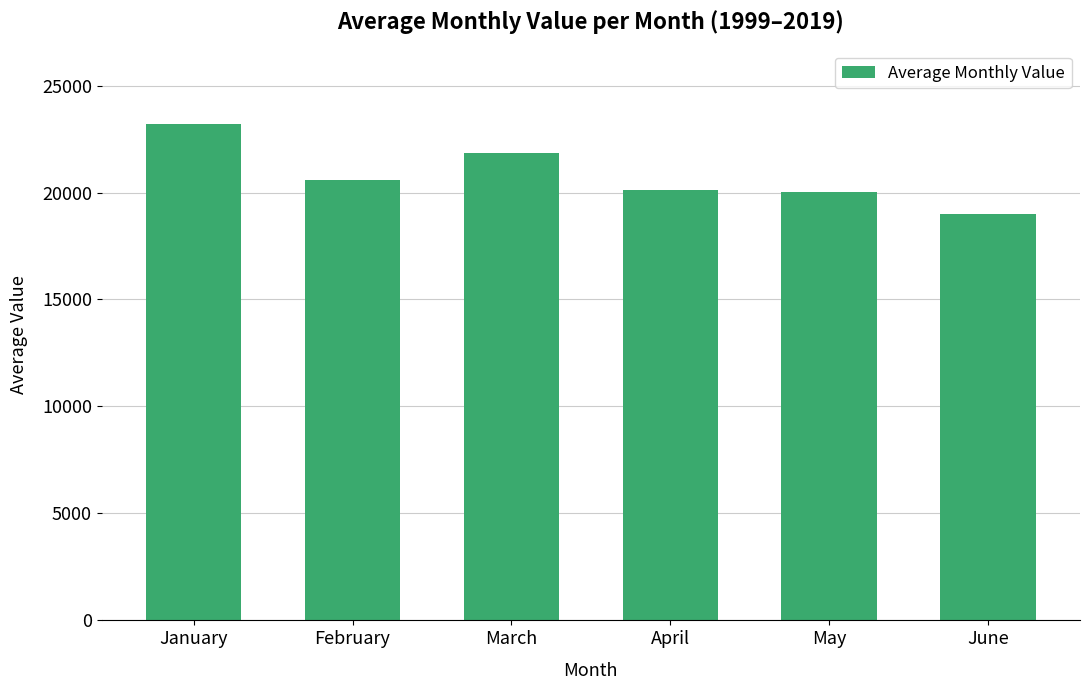

True or false: the data shows 31380.8 at June.

False